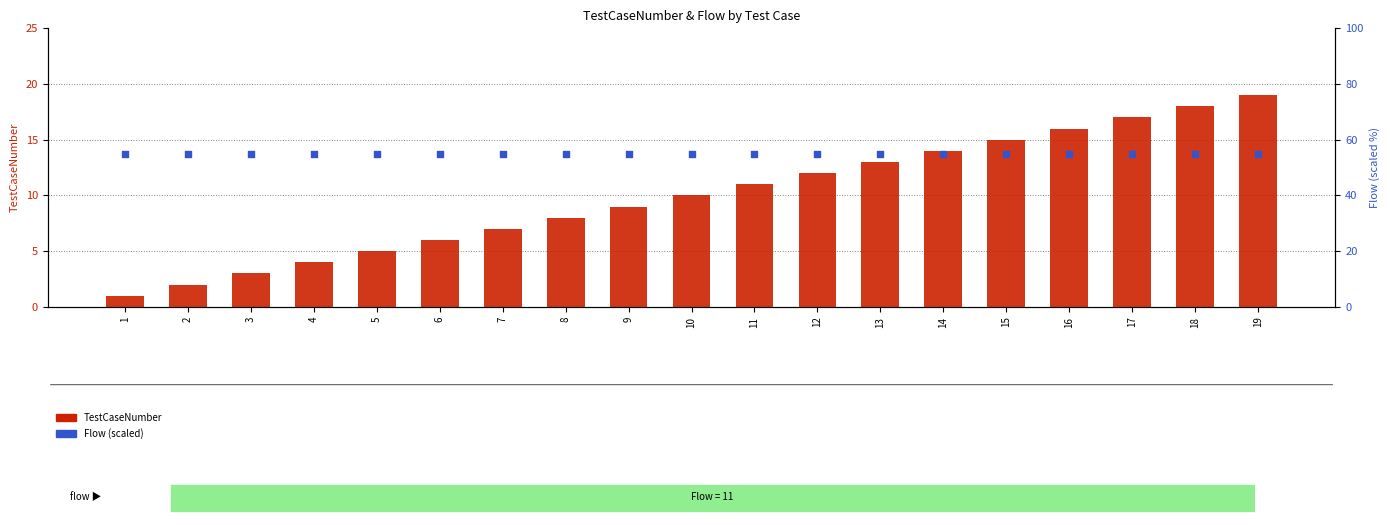

What are all the series names shown in the legend?

TestCaseNumber, Flow